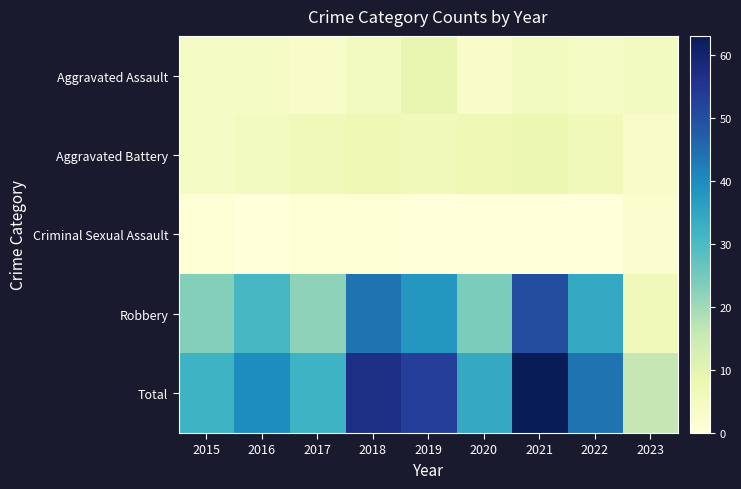

At how many categories does at least one series exceed 13?

9